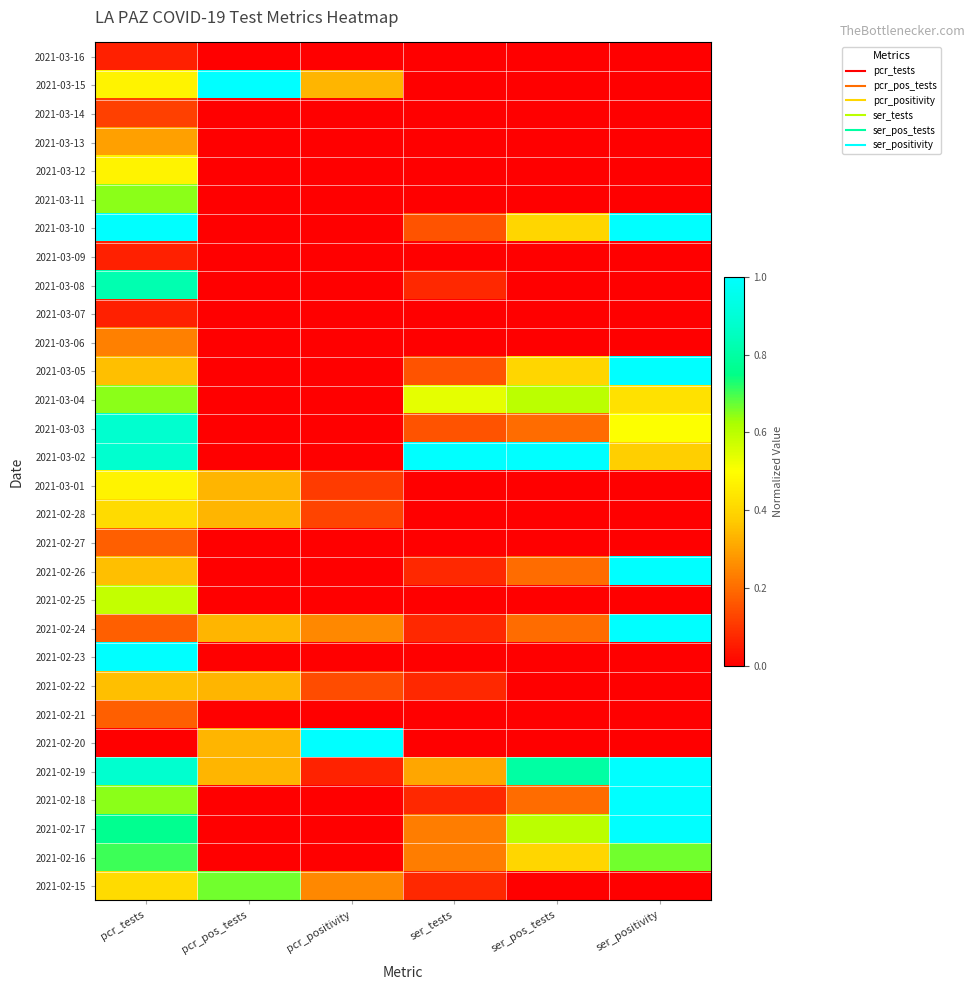

Between ser_pos_tests and pcr_pos_tests, which is larger?

ser_pos_tests